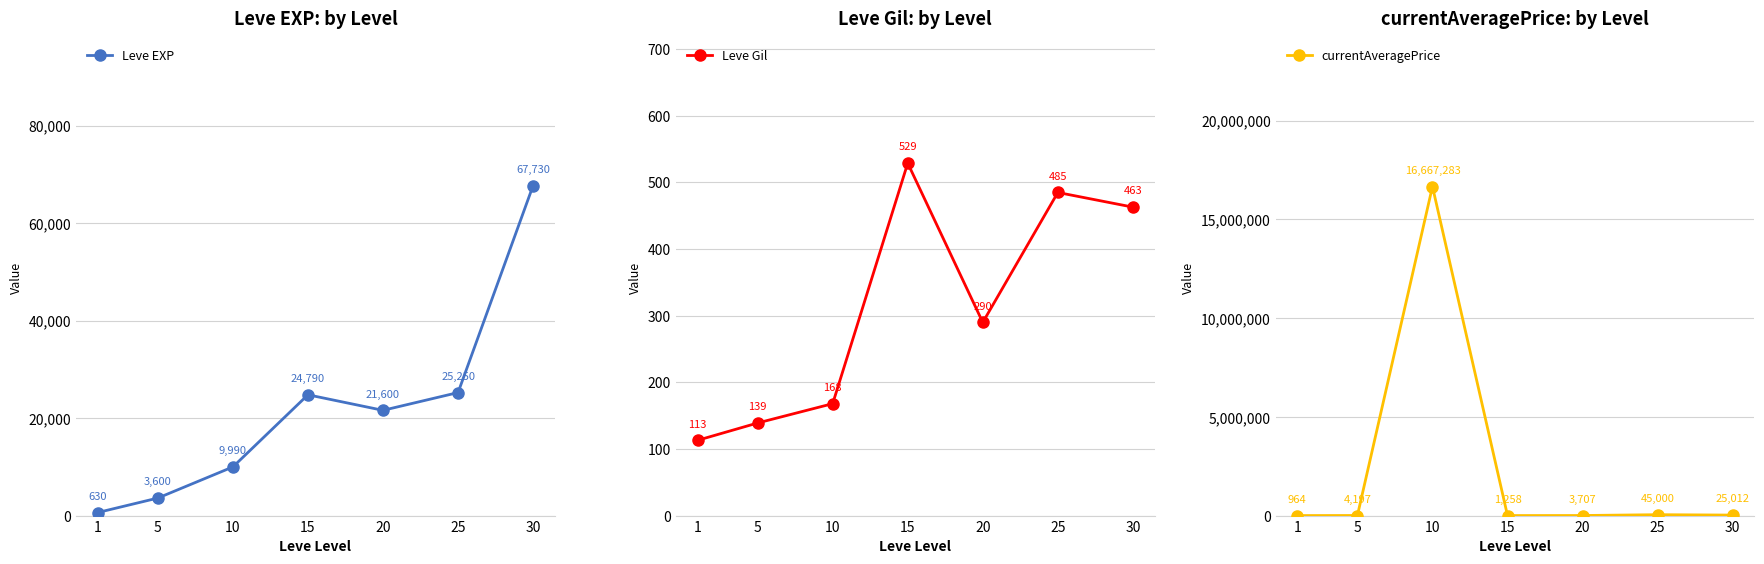

Where is currentAveragePrice nearest to the value 8334123?

25